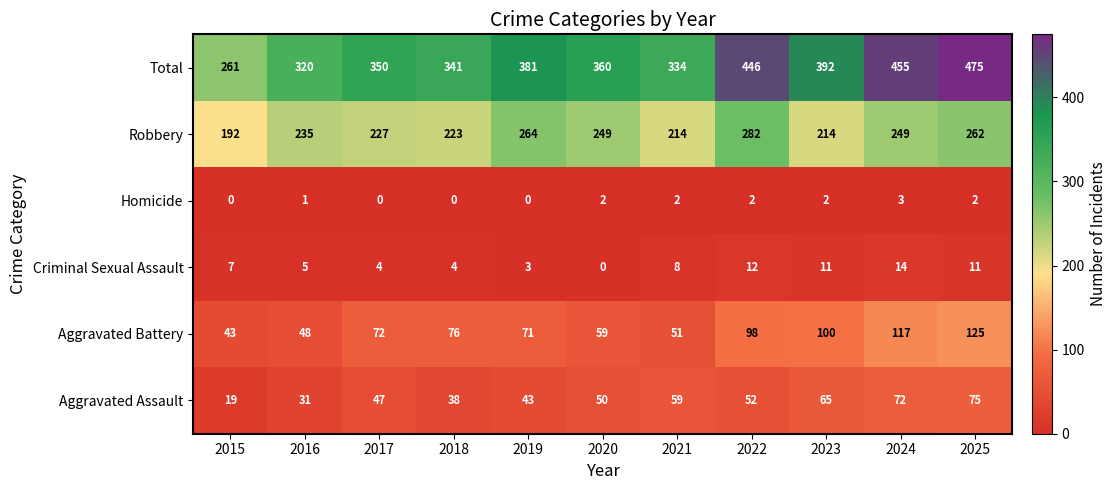

Which category has the highest value across all series?

2025